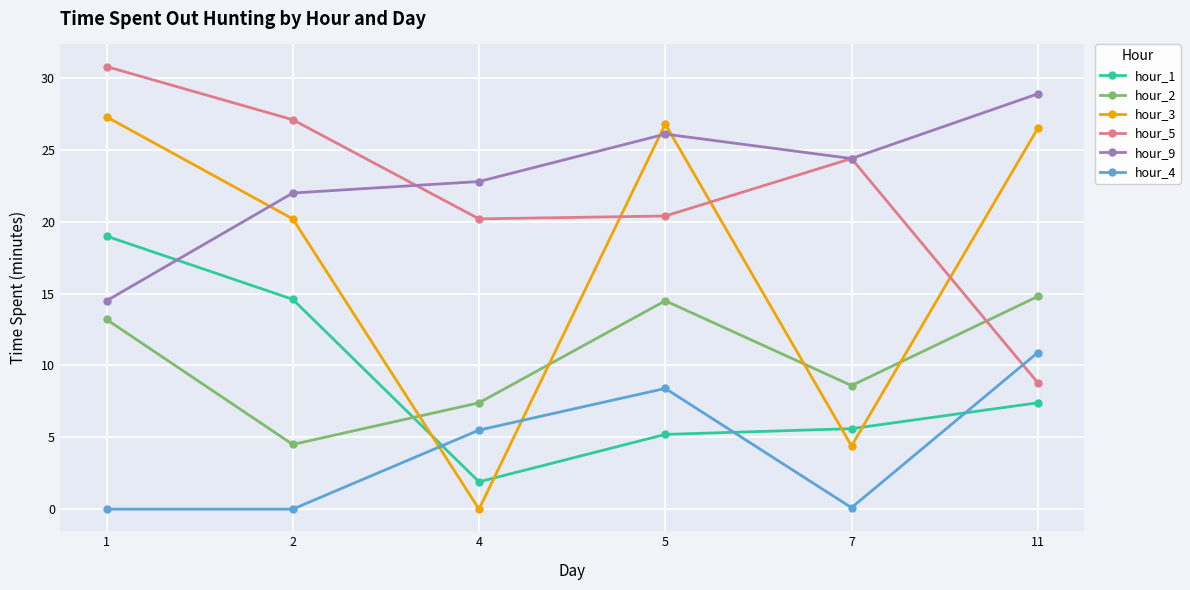

Where does the hour_2 series first go above 13?

1